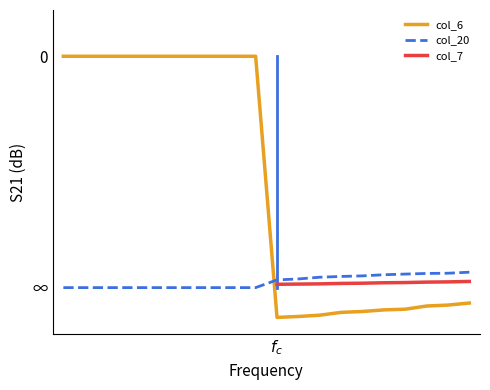

Rank the series by their maximum value, from lowest to highest.

col_20, col_7, col_6